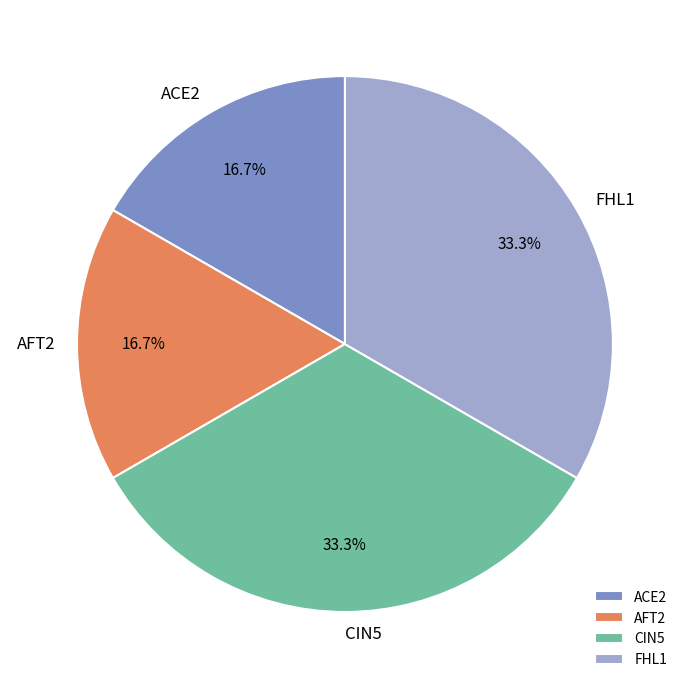

How many segments does this pie chart have?

4